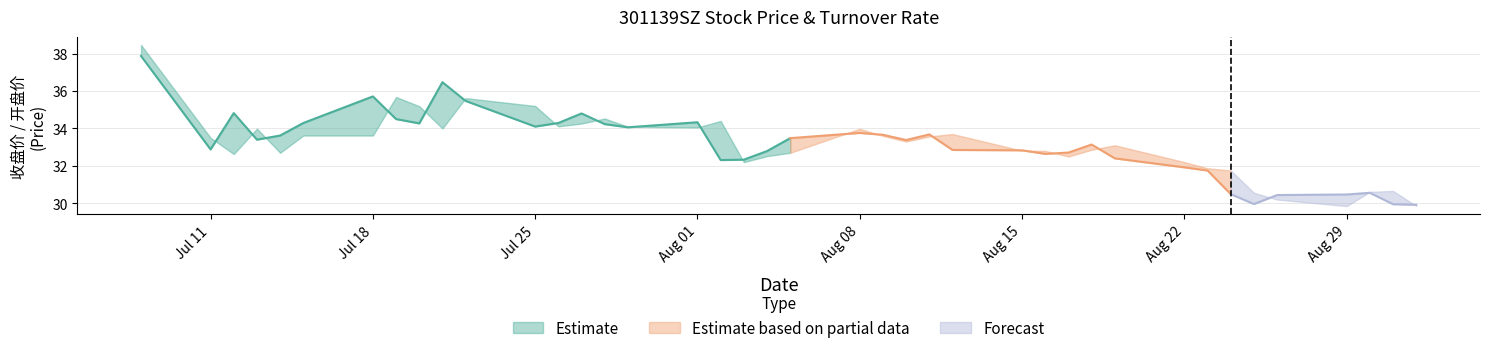

True or false: 开盘价 has more than 1 points higher than both neighbors.

True